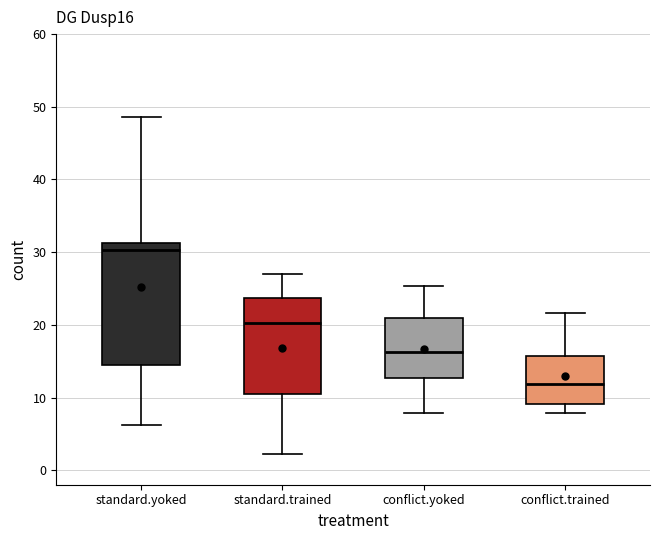

Where is the lower edge of the box for conflict.trained on the y-axis? The values are not printed on the chart, so give them approximately, as read against the axis.

9